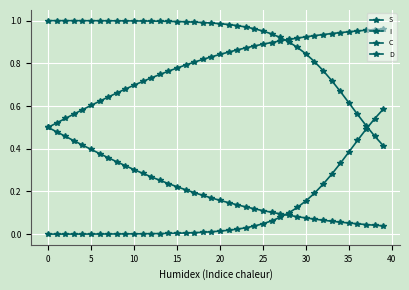

What is the sum of all I values?

4.2